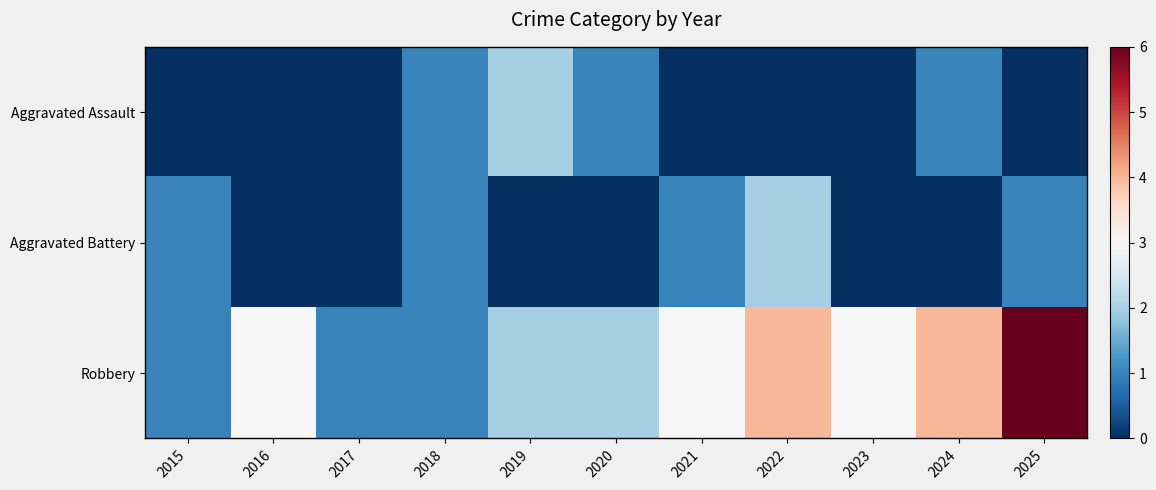

Reading right to left, transcribe all the data shown in this chart.

Aggravated Assault: 2025=0	2024=1	2023=0	2022=0	2021=0	2020=1	2019=2	2018=1	2017=0	2016=0	2015=0
Aggravated Battery: 2025=1	2024=0	2023=0	2022=2	2021=1	2020=0	2019=0	2018=1	2017=0	2016=0	2015=1
Robbery: 2025=6	2024=4	2023=3	2022=4	2021=3	2020=2	2019=2	2018=1	2017=1	2016=3	2015=1